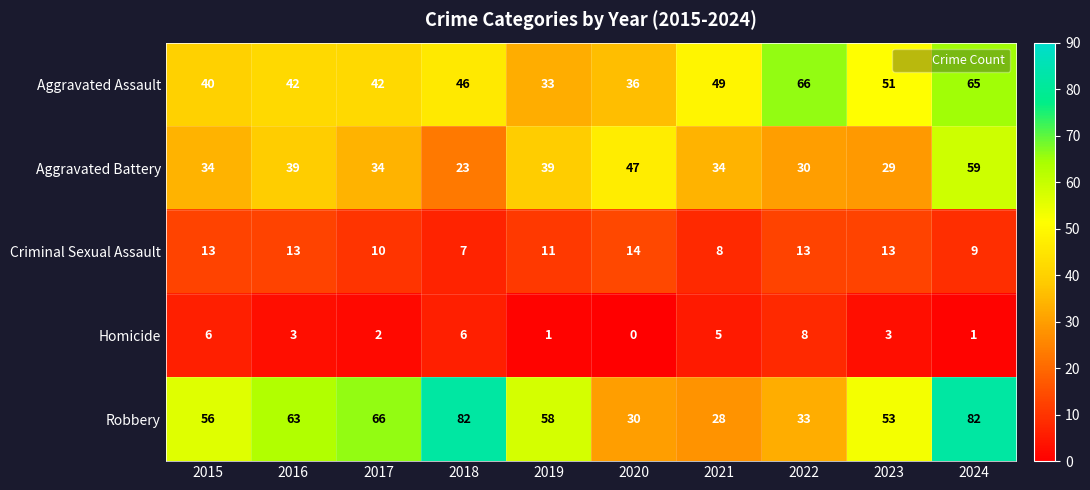

At which label is Robbery closest to 55?

2015